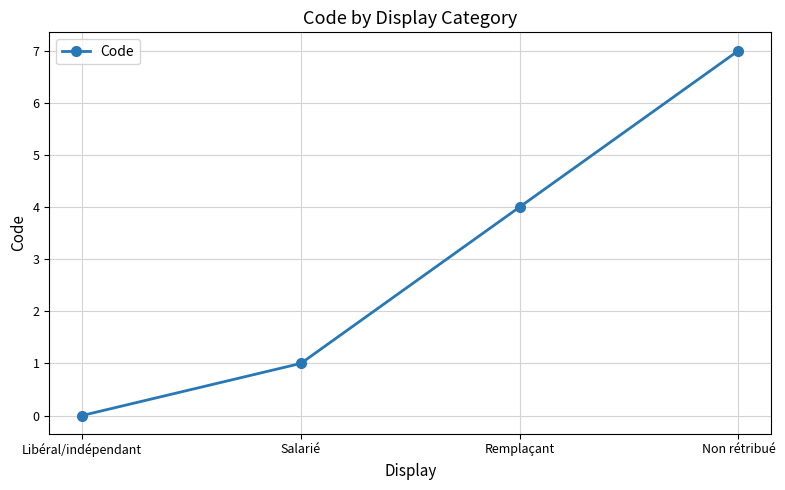

How many series are shown in this chart?

1